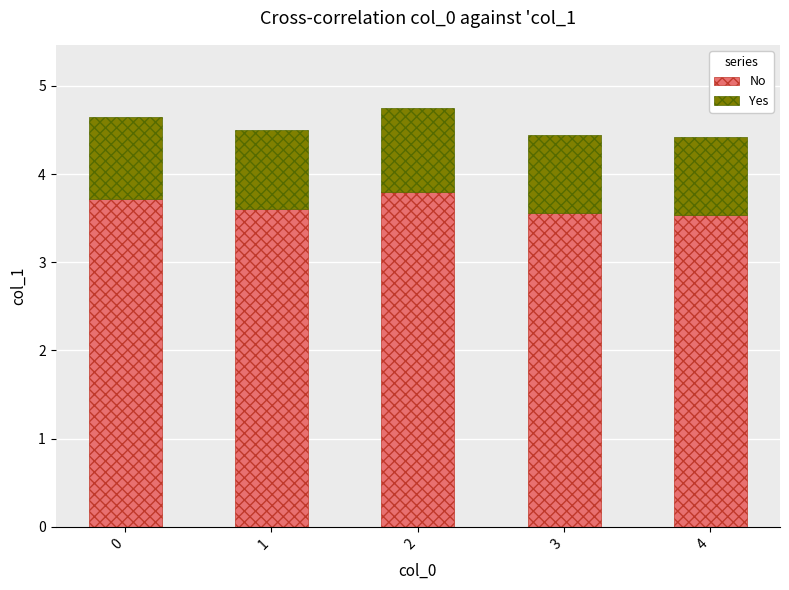

What is the highest value of the No series?

3.8